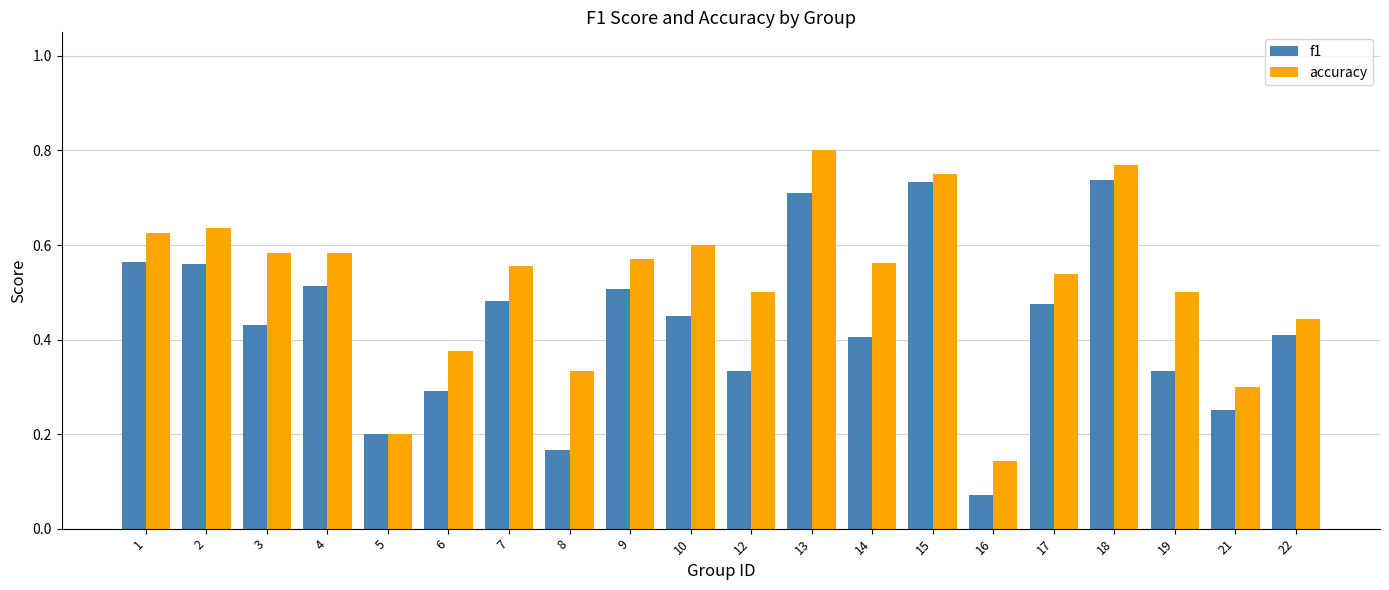

At which label does accuracy reach its minimum?

16